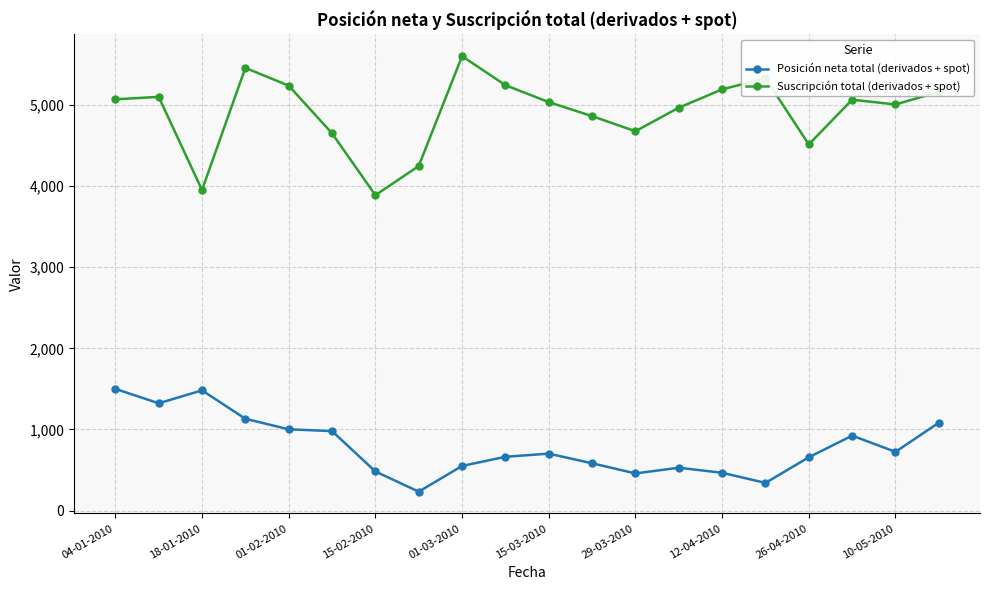

What is the greatest value displayed?

5603